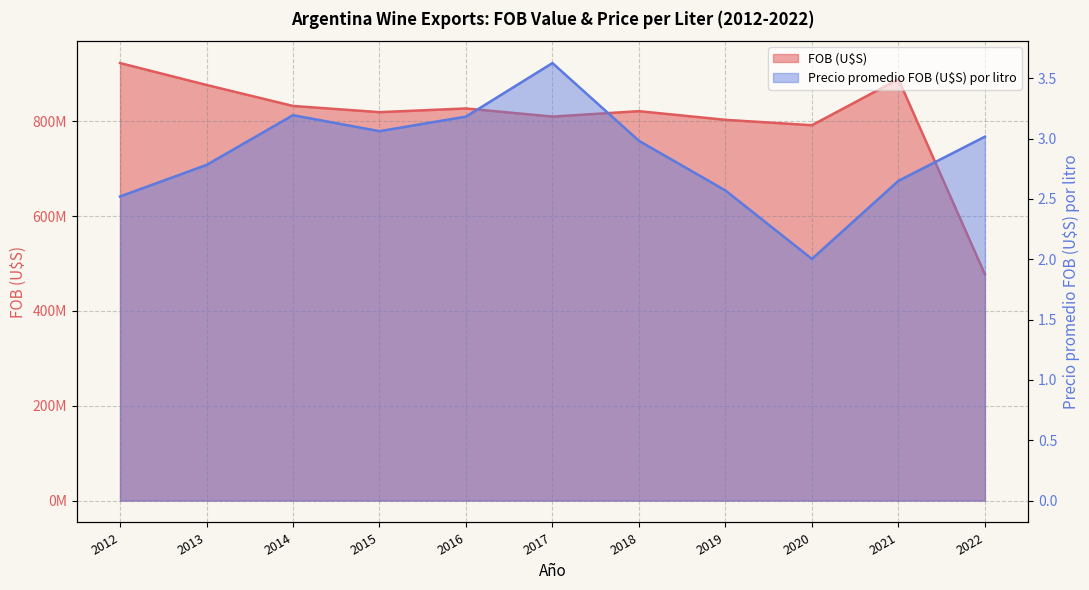

At which category is the sum across all series the highest?

2012